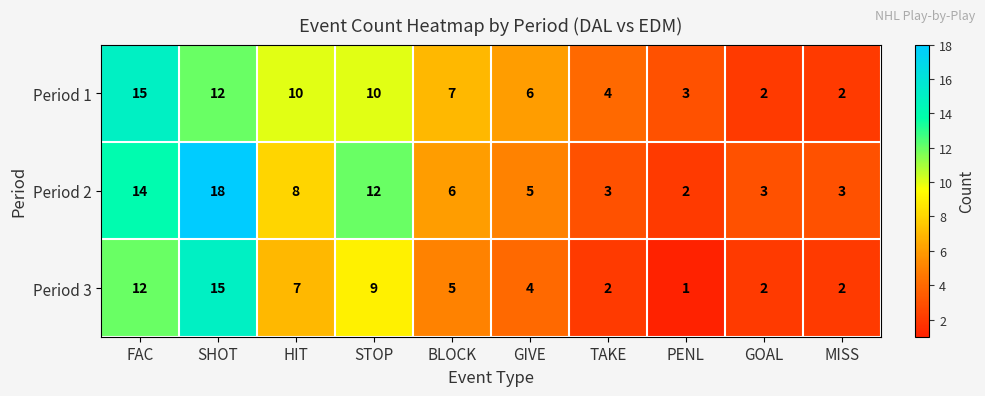

Is it true that Period 2 equals 22 at FAC?

False